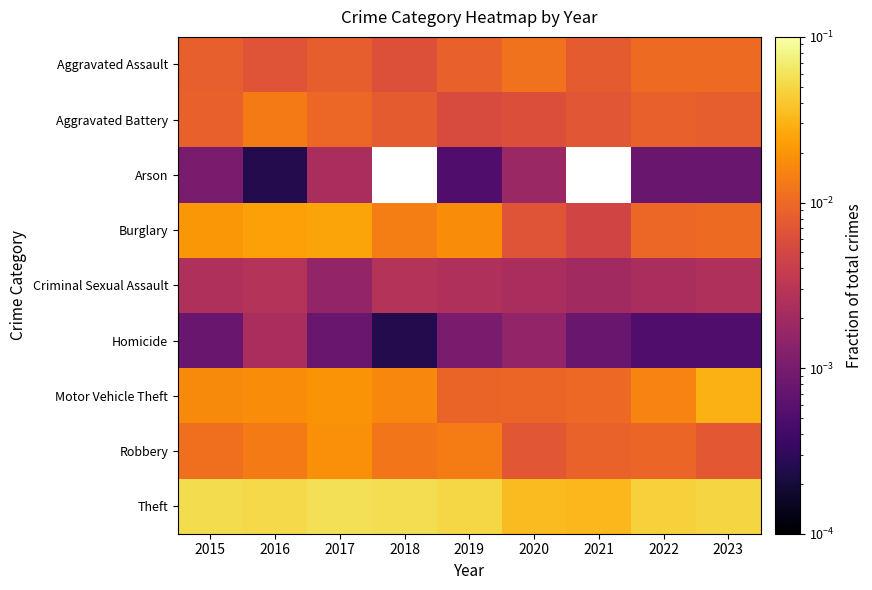

At which category is the sum across all series the highest?

2017